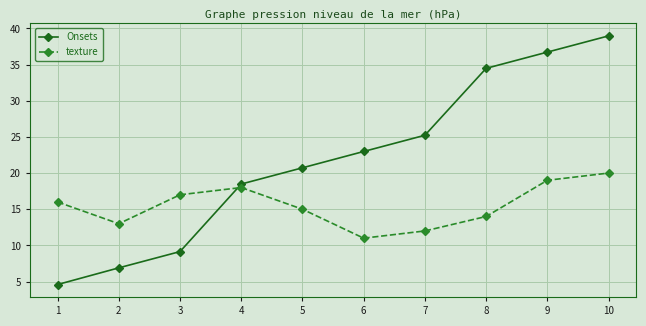

How many texture values are between 13 and 18?

6